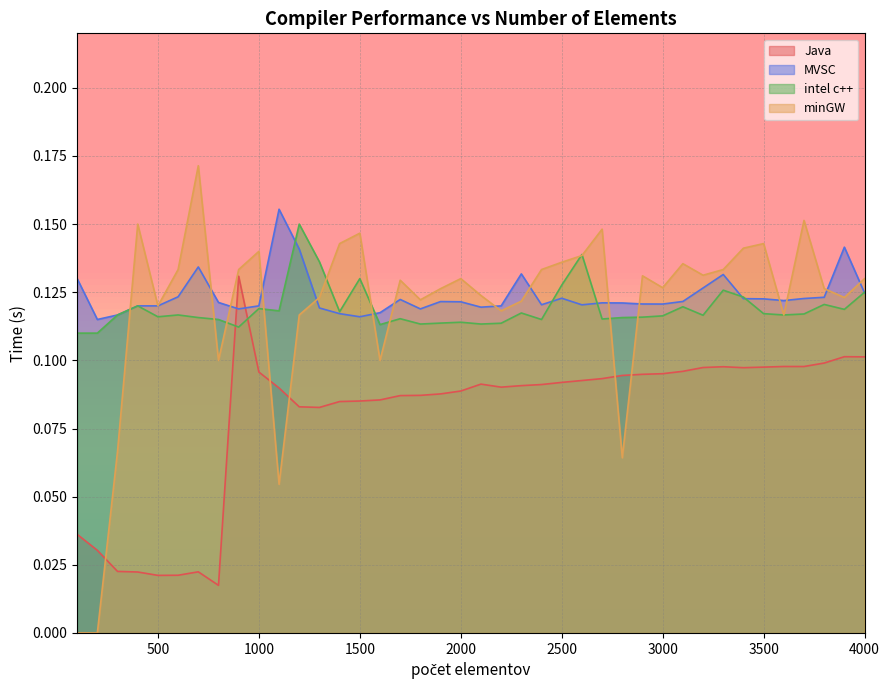

What is the value of the MVSC point at the 15th from the left?

0.1